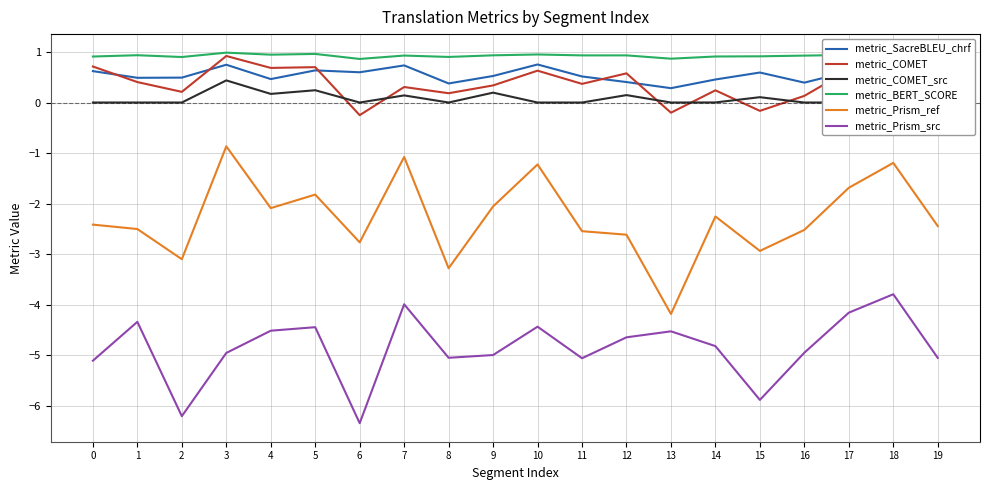

The value of metric_Prism_src at 15 is -3.0. True or false?

False